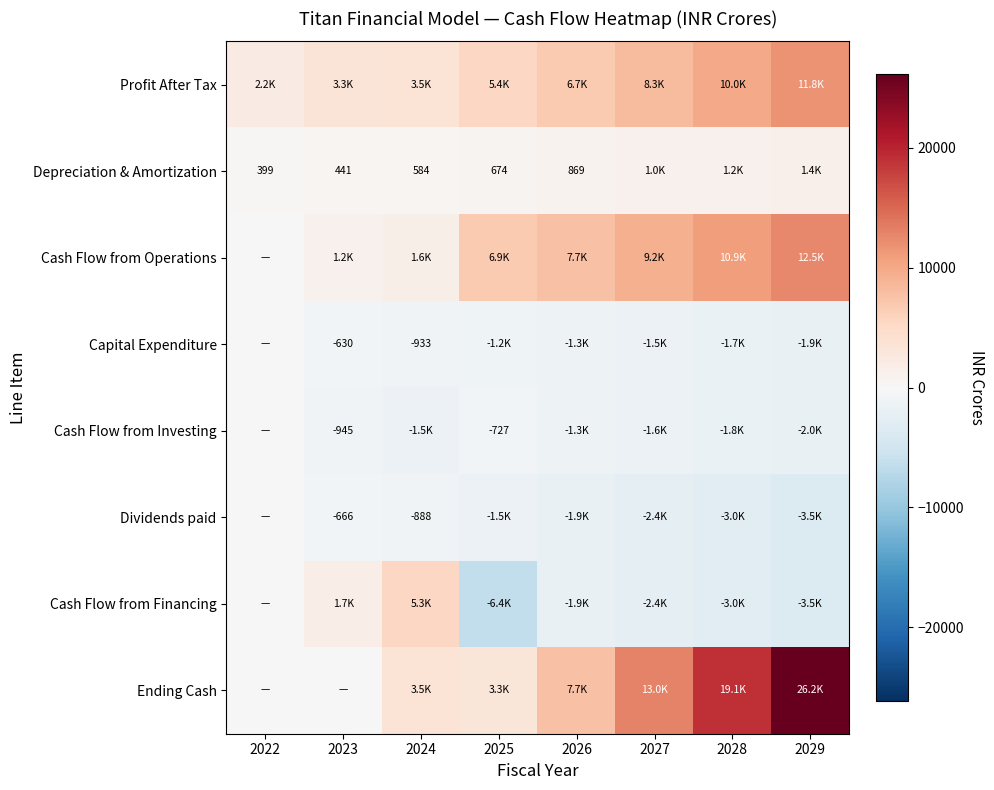

What is the difference between the maximum and second lowest values in the Dividends paid series?

3001.0